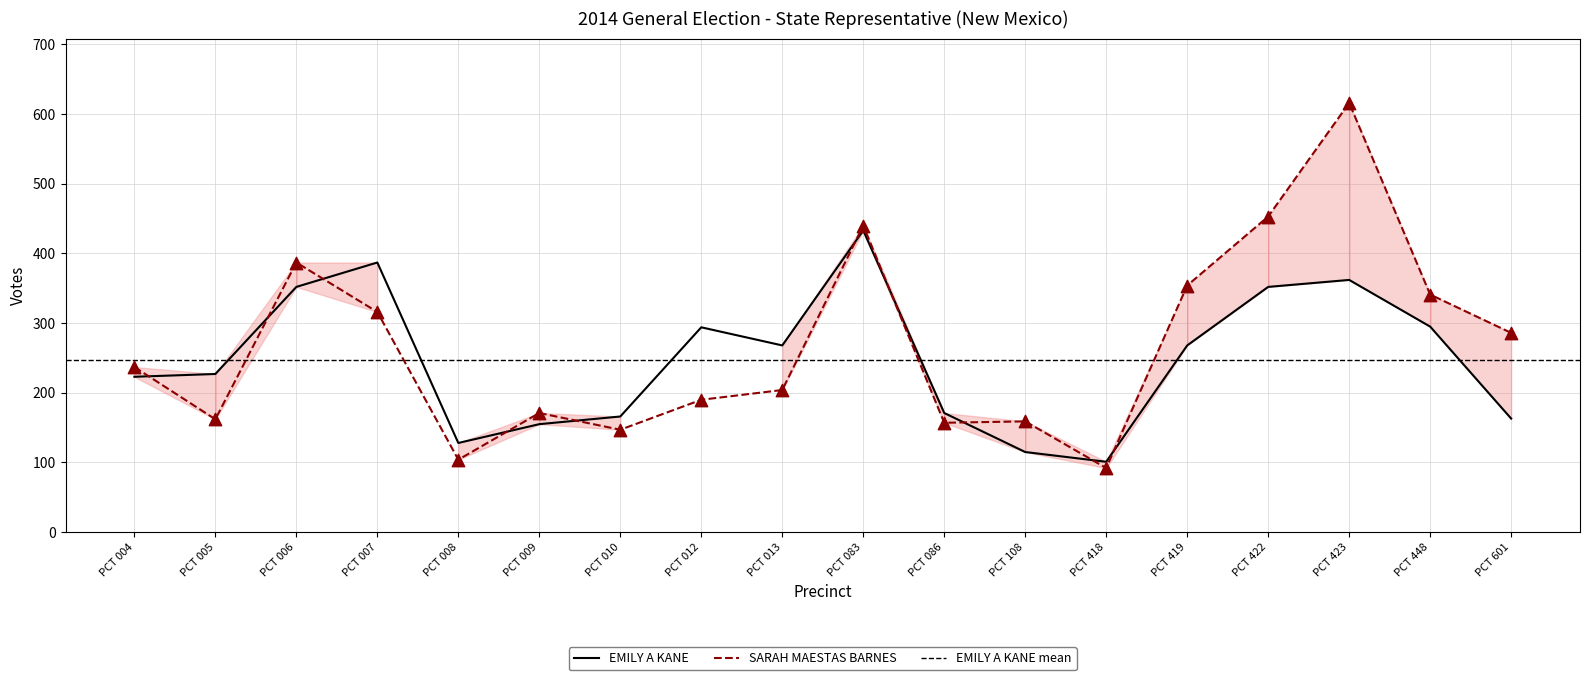

Which series contains the highest Y value?

SARAH MAESTAS BARNES